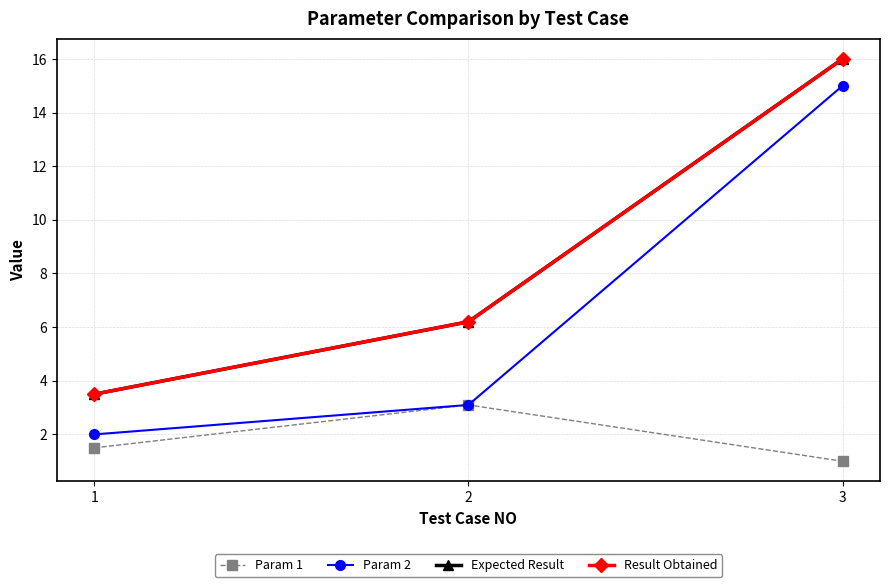

Reading right to left, what are all the values shown in this chart?

Param 1: 1.0	3.1	1.5
Param 2: 15.0	3.1	2.0
Expected Result: 16.0	6.2	3.5
Result Obtained: 16.0	6.2	3.5